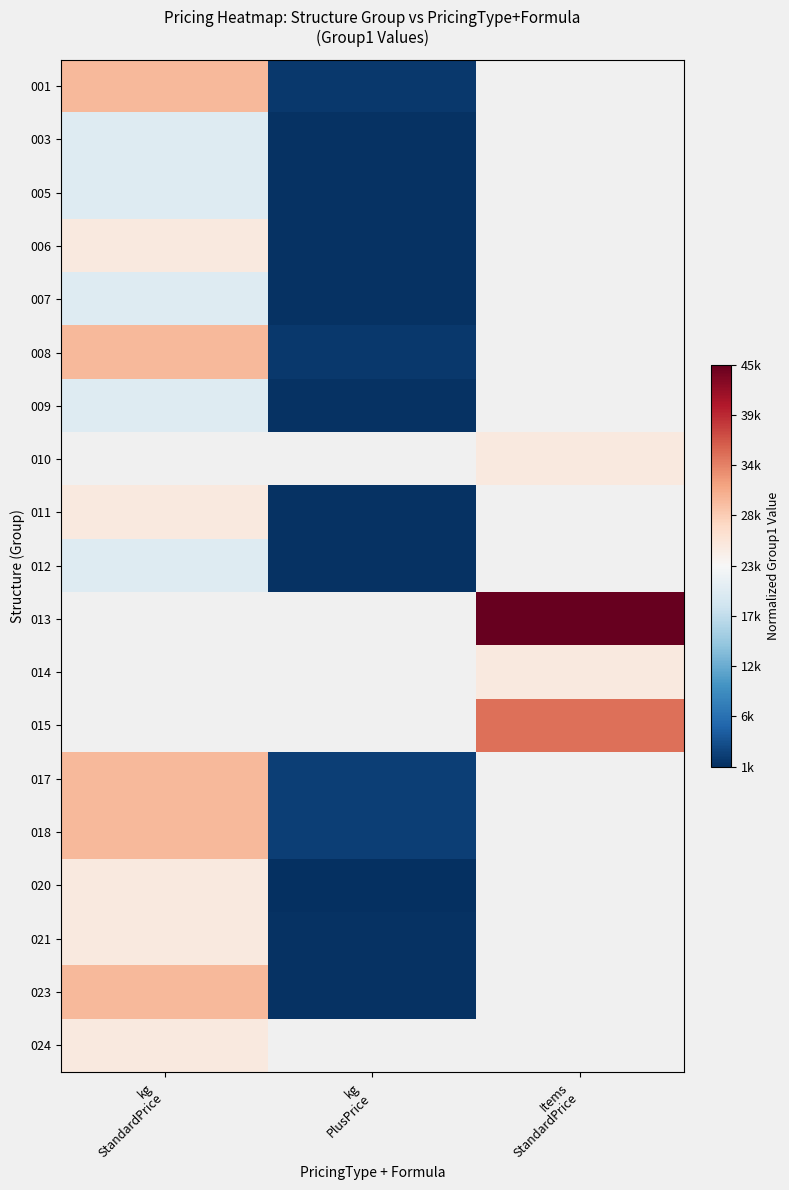

Which has a higher value, kg
PlusPrice or Items
StandardPrice?

Items
StandardPrice